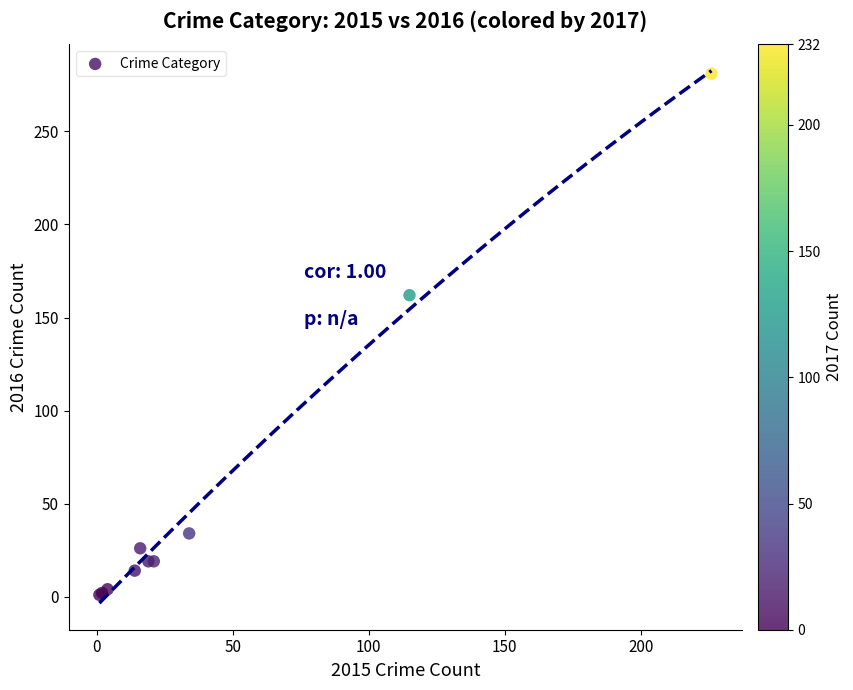

What Y value in the scatter plot is closest to 141?

162